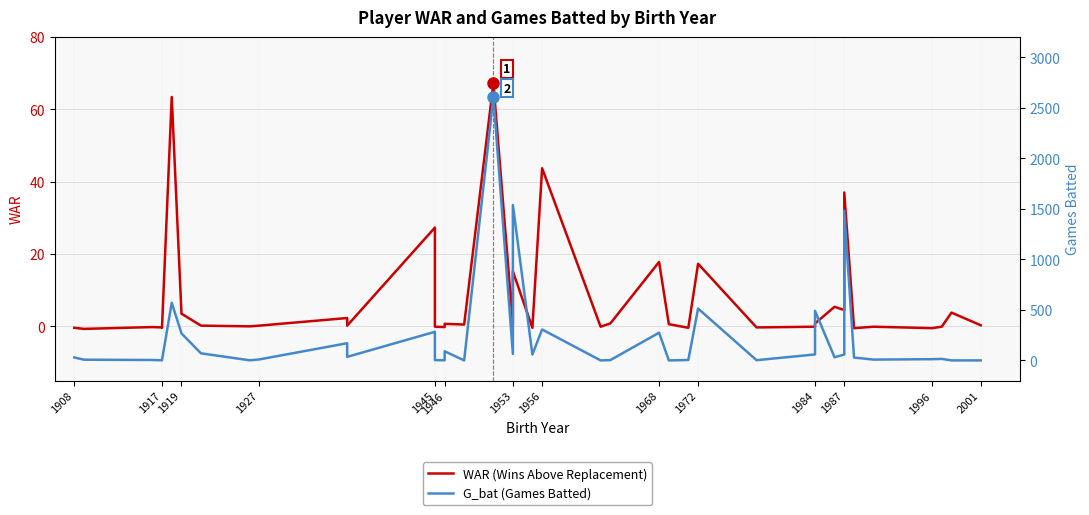

How many series are shown in this chart?

2